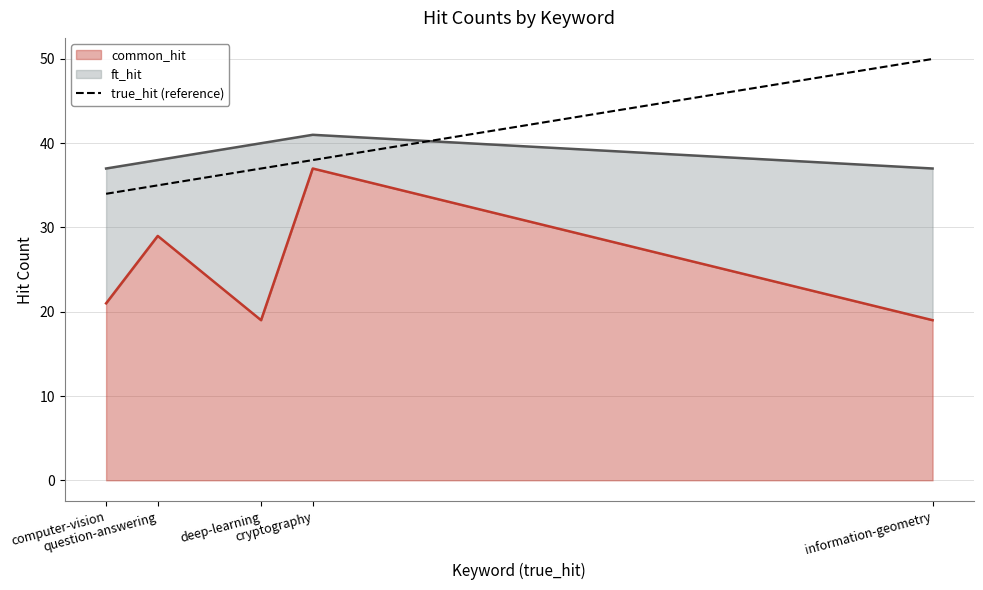

What is the change in value from question-answering to information-geometry?

+15